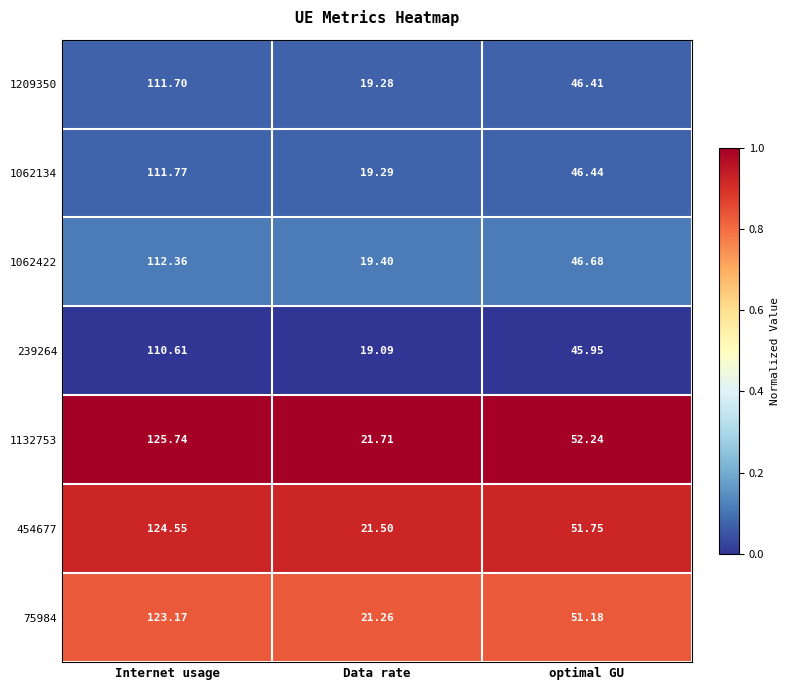

Is the value of 1062134 at optimal GU greater than the value of 1062422 at Internet usage?

No